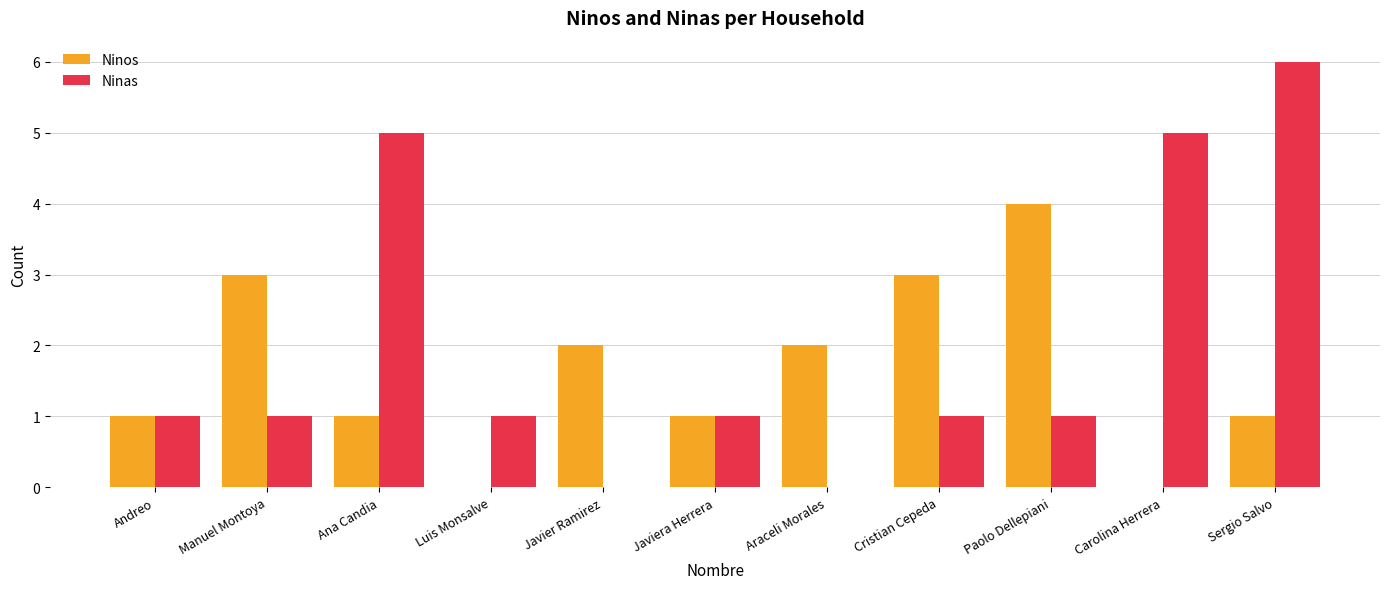

The value of Ninas at Luis Monsalve is 1. True or false?

True